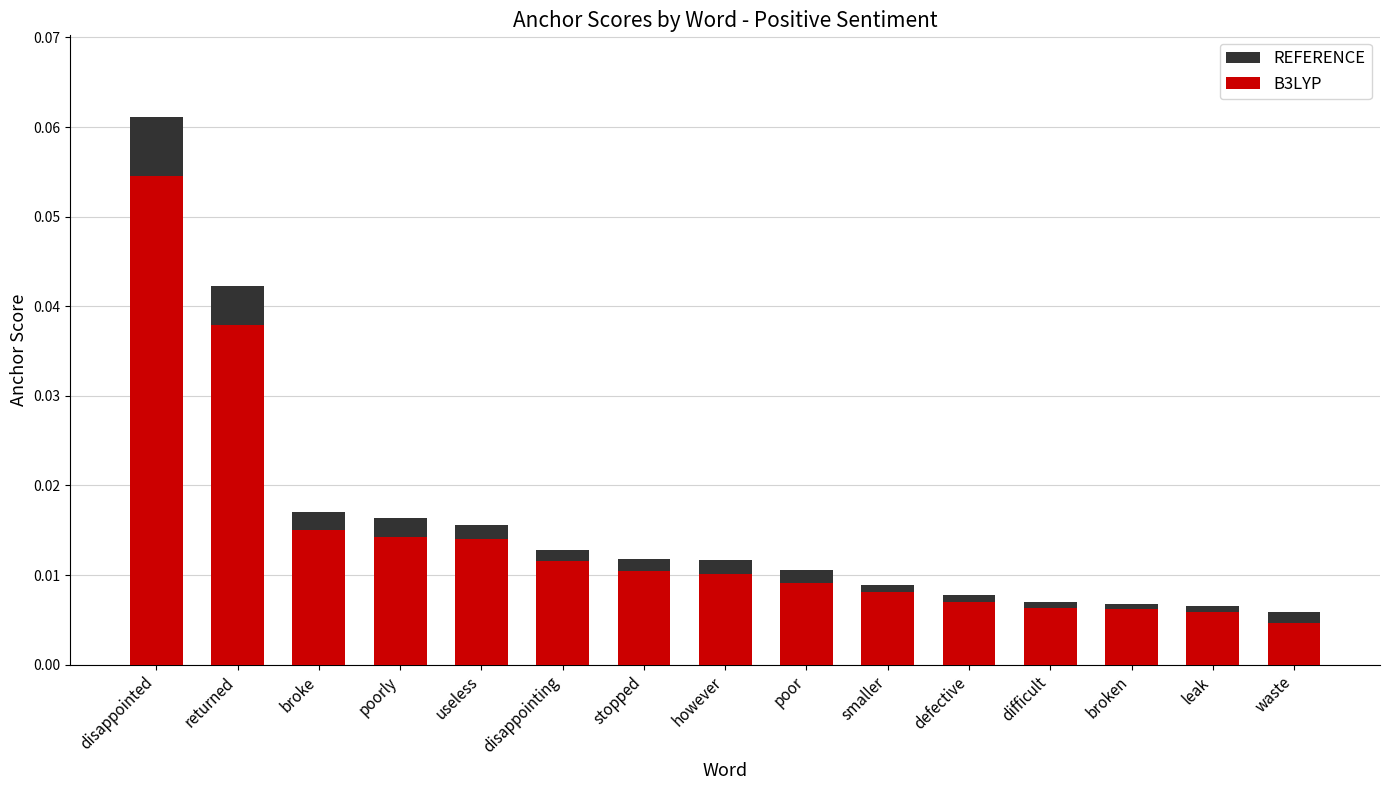

What are all the series names shown in the legend?

REFERENCE, B3LYP